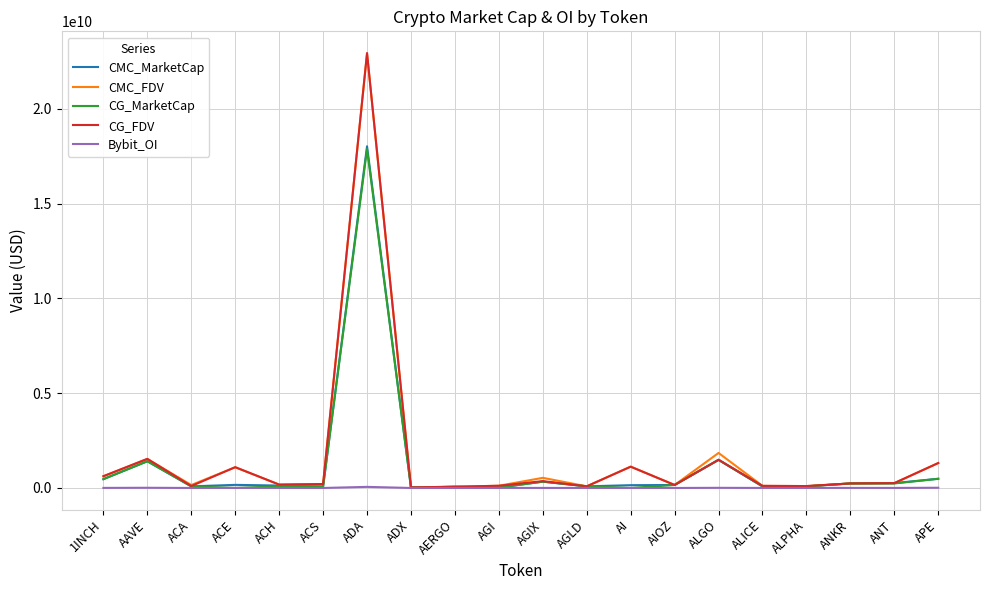

The value of CMC_MarketCap at ALGO is 1484299857.8. True or false?

True